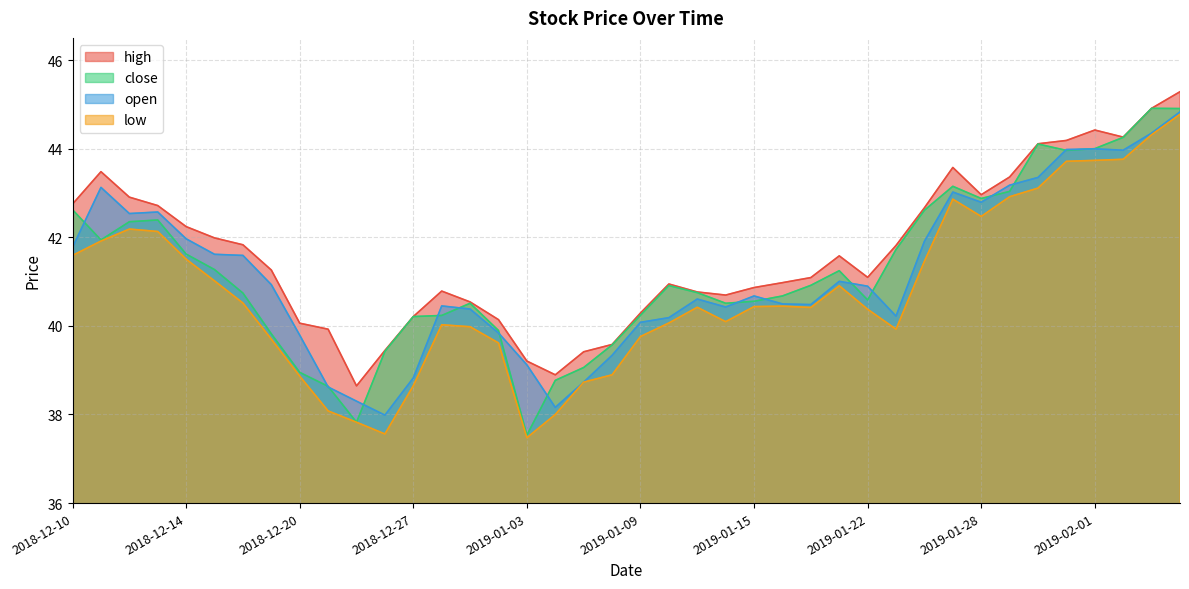

What is the total value across all series at 2018-12-18?

164.7